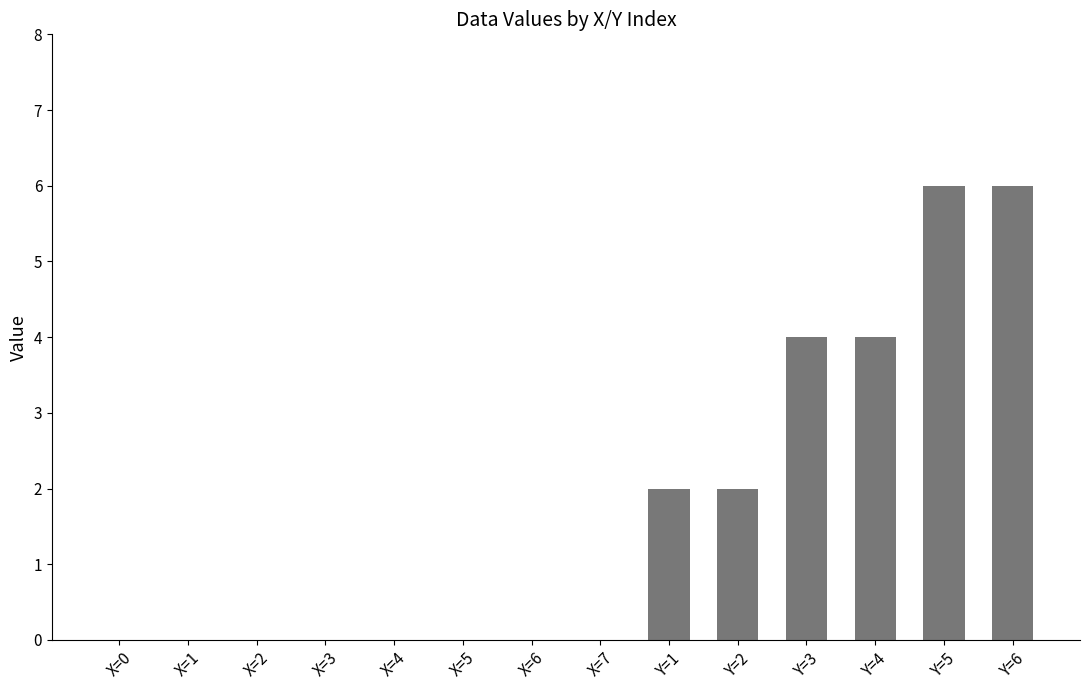

Approximately how many times larger is the value at Y=2 compared to Y=4?

0.5